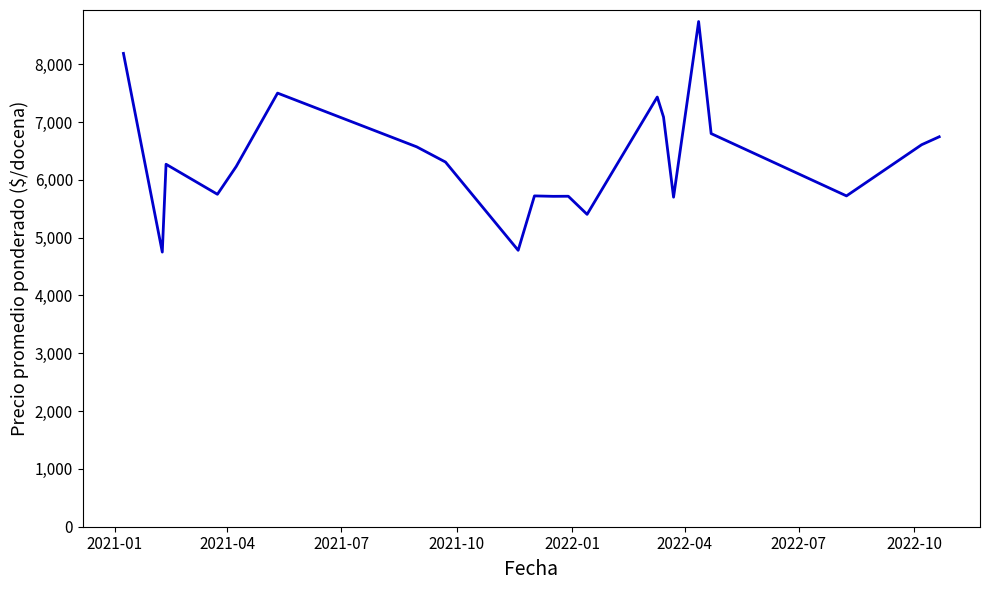

What is the difference between the maximum and minimum values?

3988.0